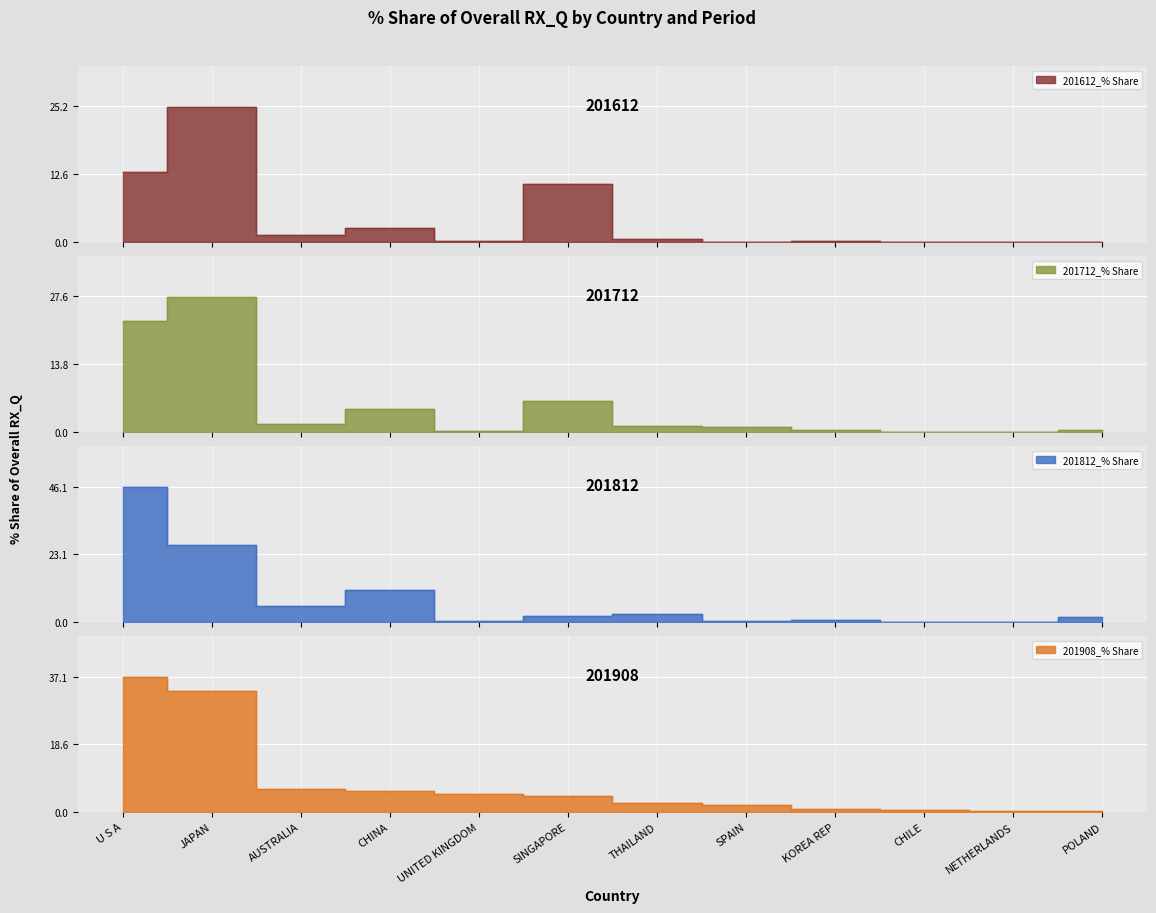

True or false: 201908_% Share has a value of 0.4 at POLAND.

False